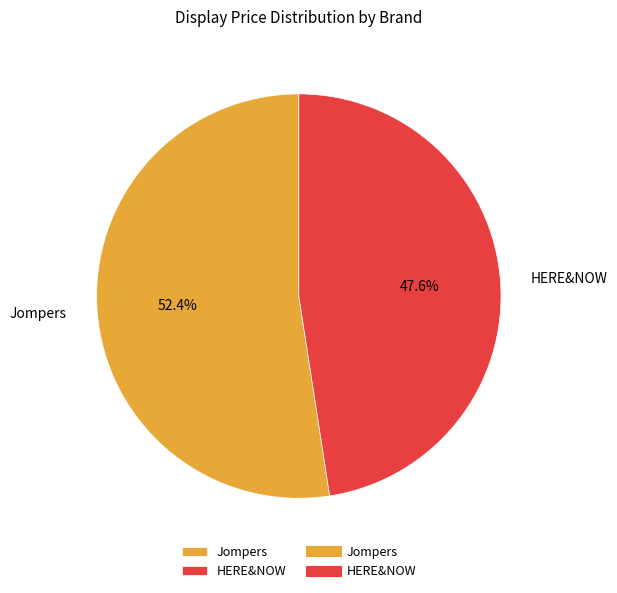

How much of the chart is everything except HERE&NOW?

52.4%